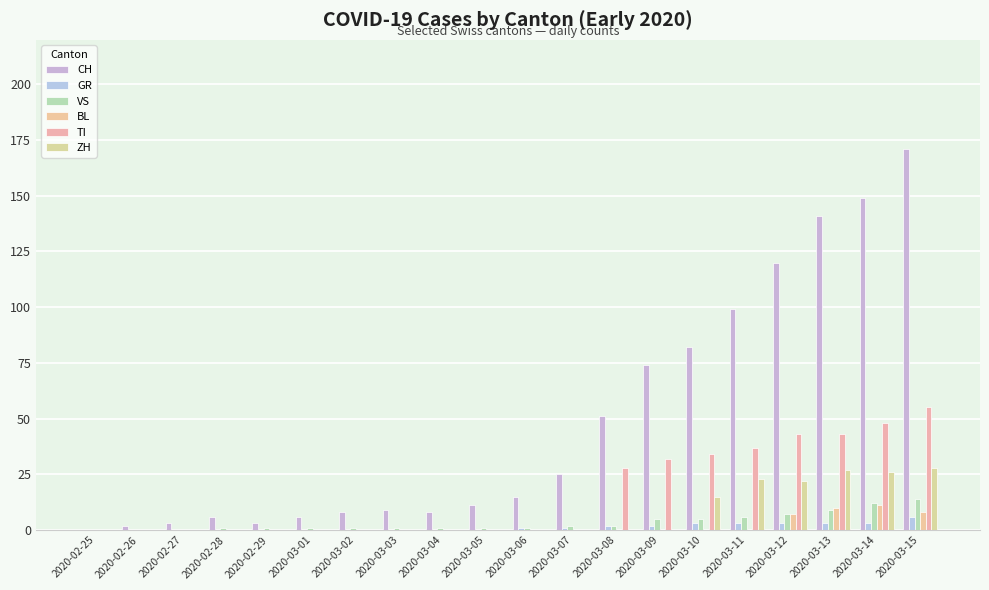

Count the number of categories in the chart.

20